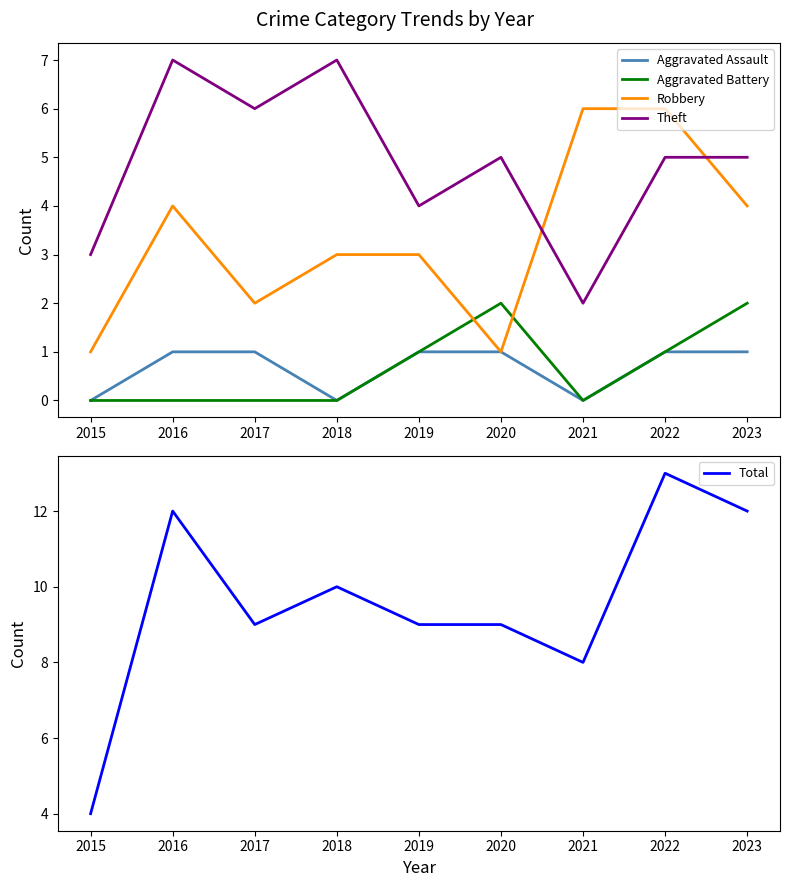

True or false: Aggravated Battery has more than 0 points higher than both neighbors.

True